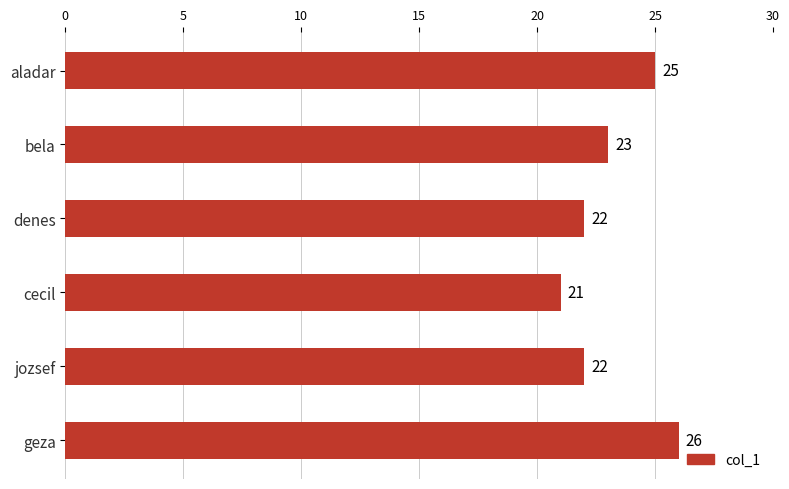

At which category does the chart reach its minimum across all series?

cecil